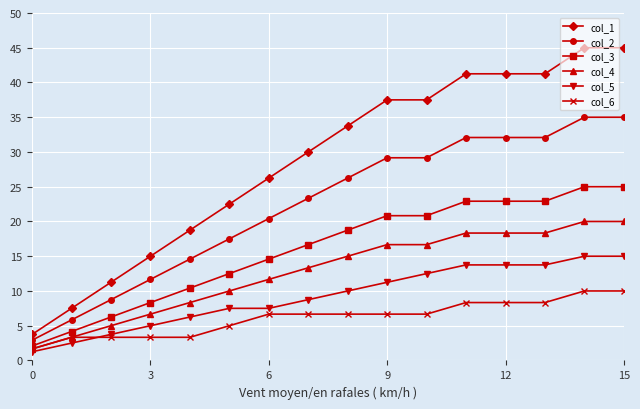

Which series has the largest total across all categories?

col_1